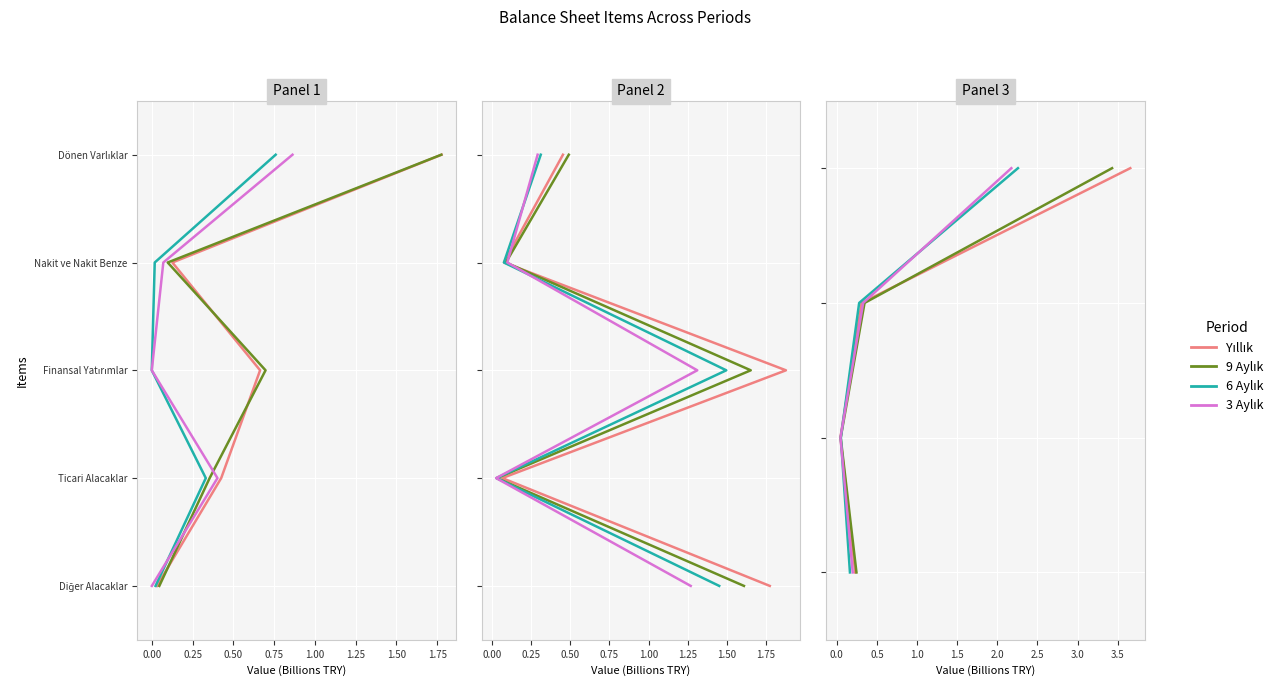

How many values in the 9 Aylık series exceed 2?

1